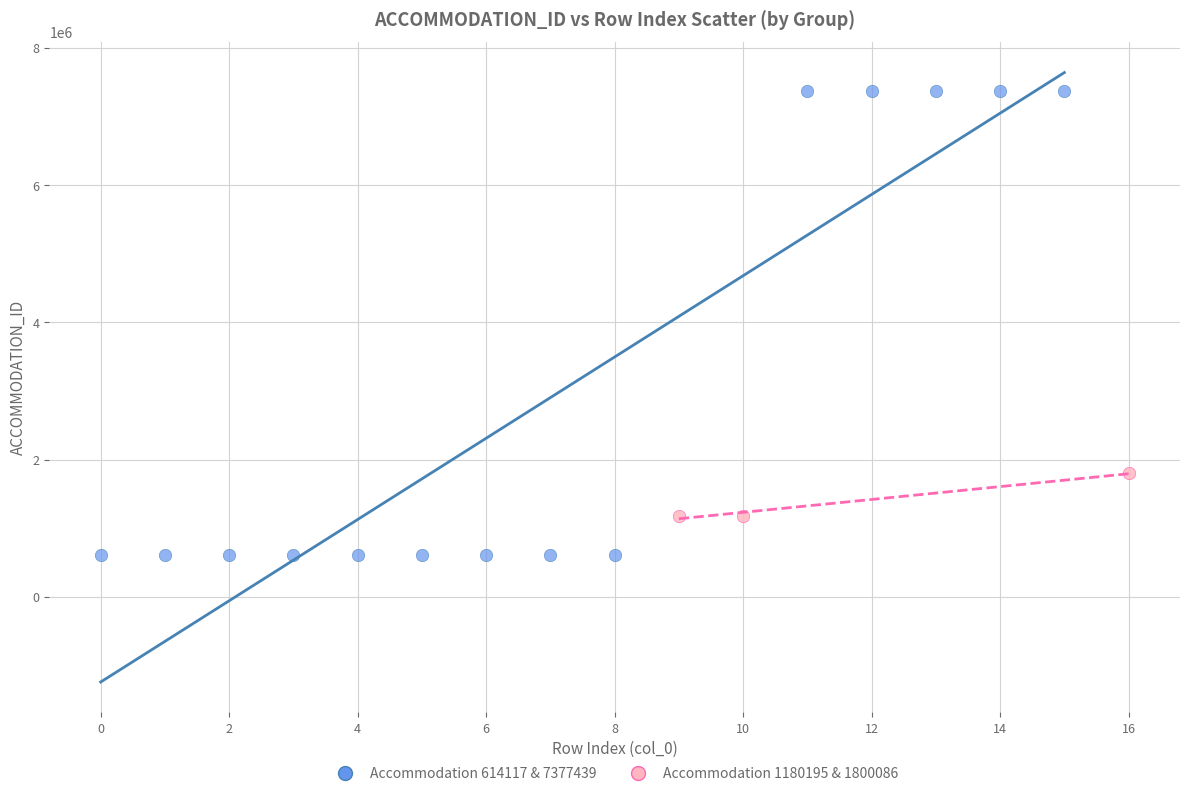

Which series reaches the maximum Y coordinate?

Accommodation 614117 & 7377439